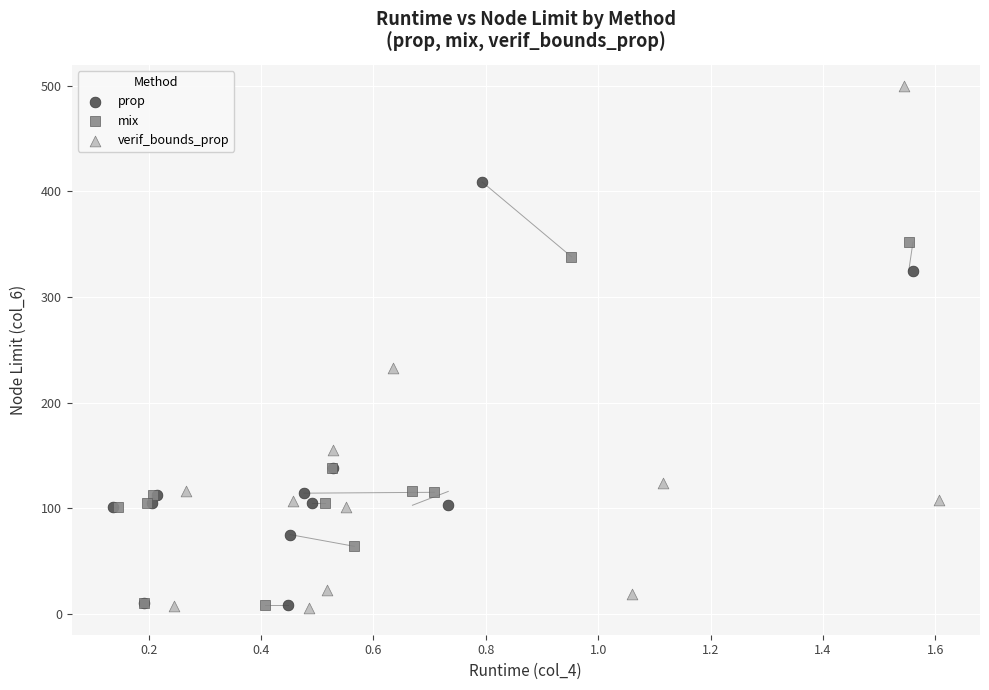

Which series reaches the maximum Y coordinate?

verif_bounds_prop